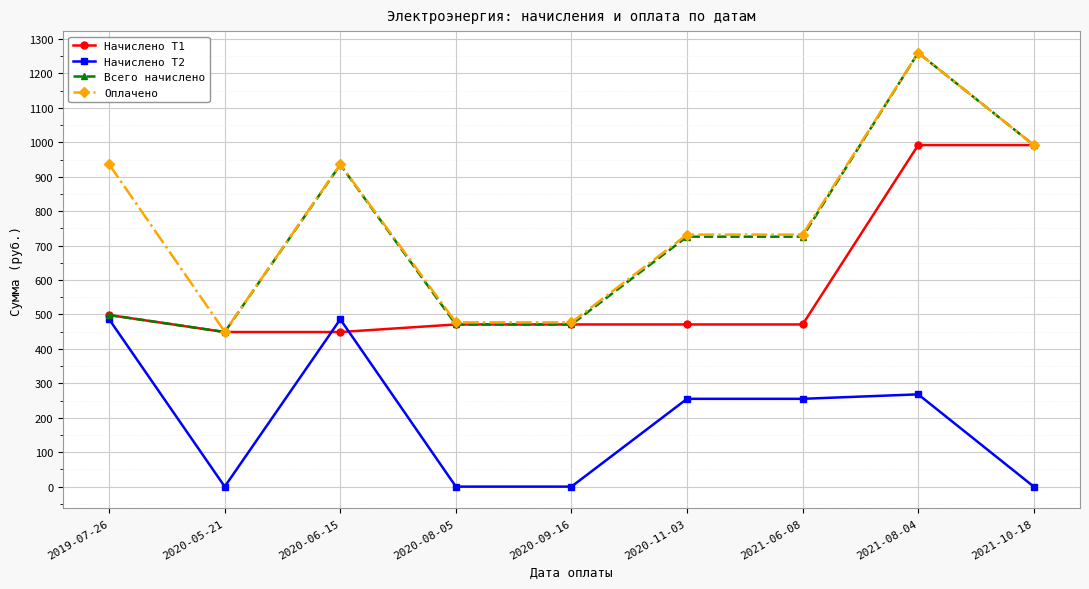

True or false: Начислено Т2 and Всего начислено intersect in this chart.

False